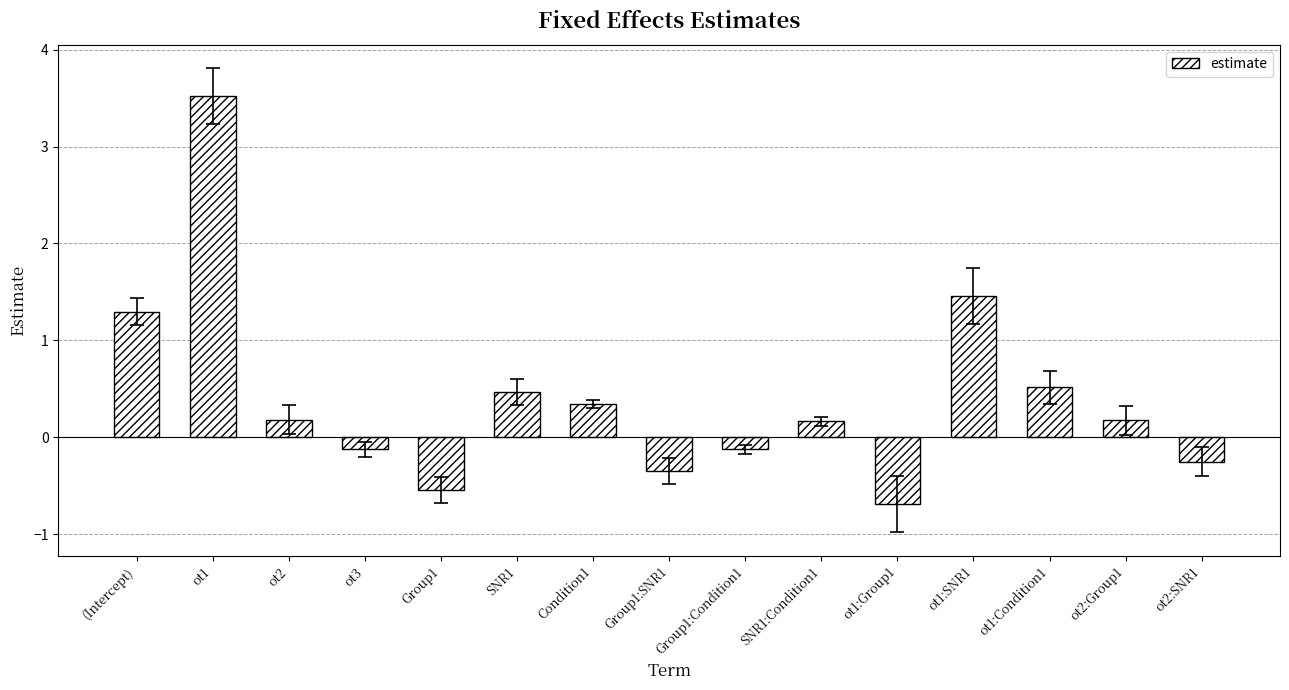

What is the sum of all values?

6.0